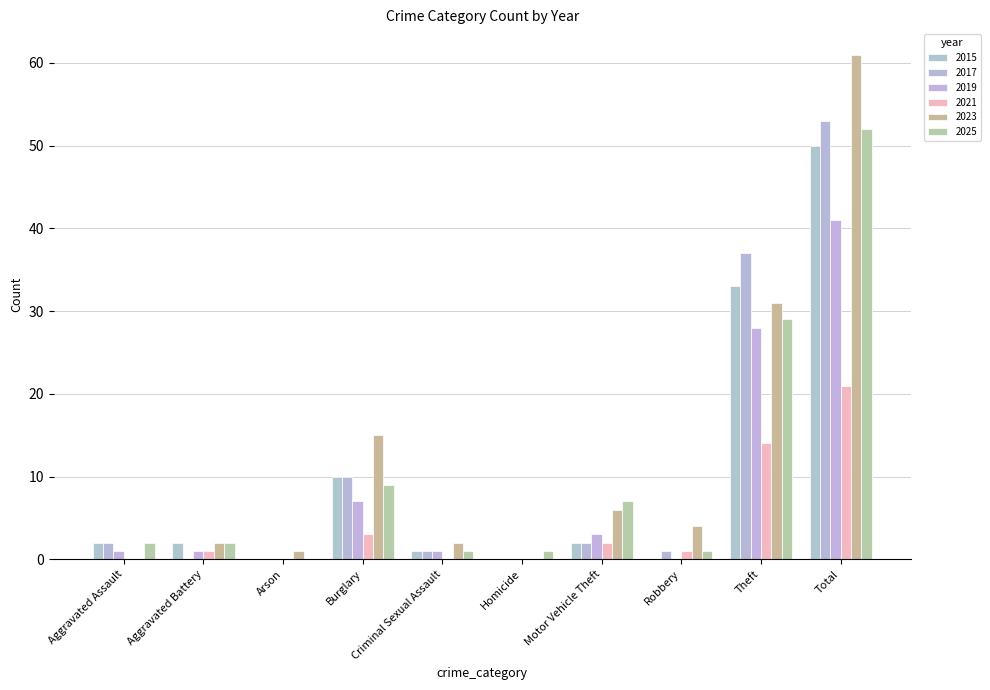

What is the label of the 6th bar from the left?

Homicide